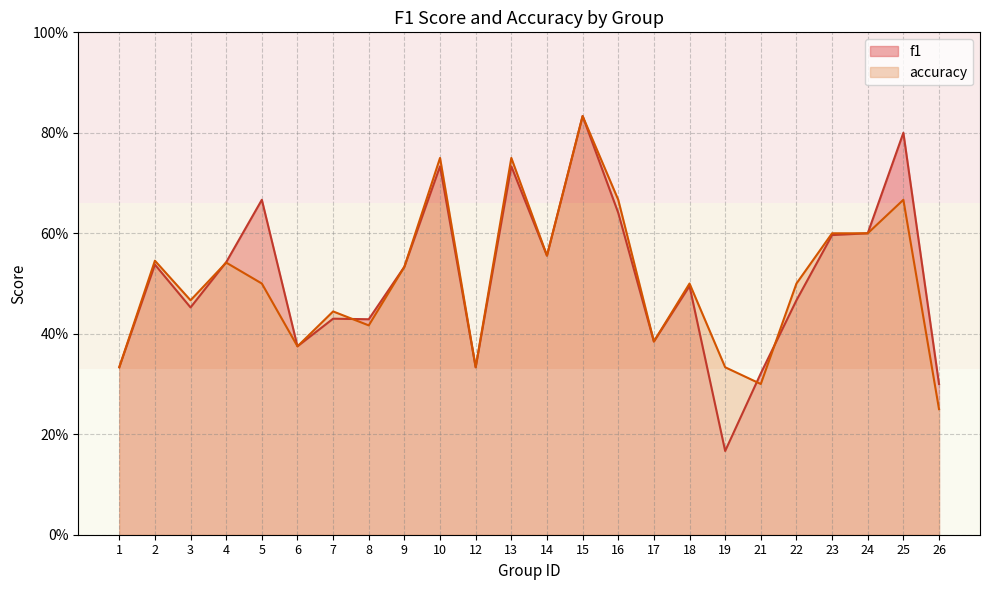

Between 14 and 21, which is larger?

14